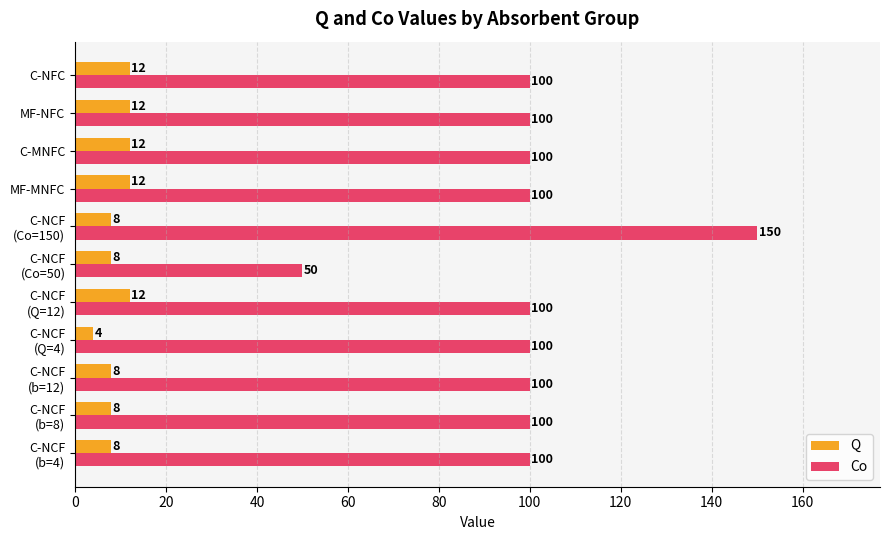

Is it true that Q equals 3 at C-NFC?

False